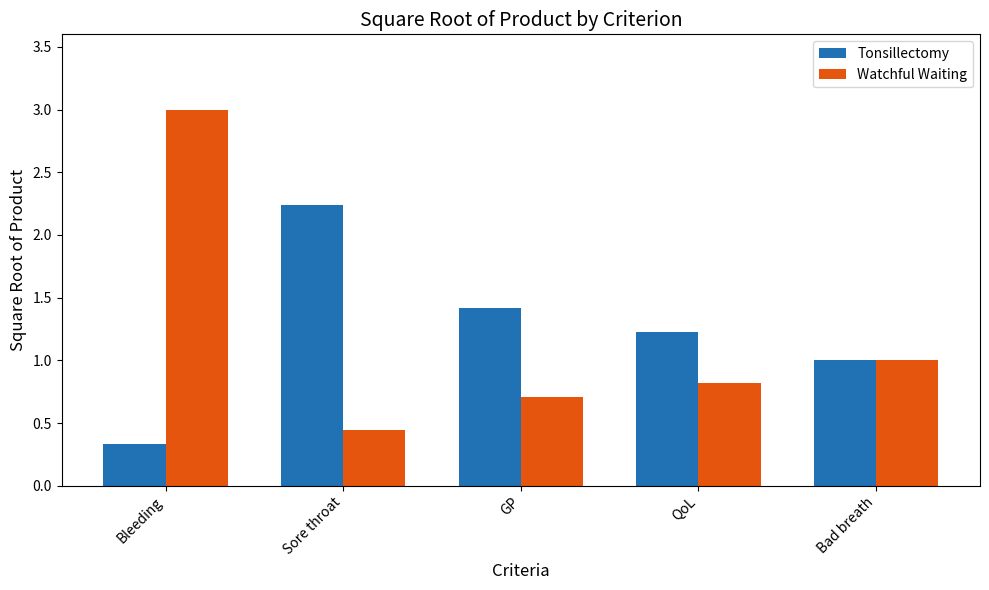

Count the Tonsillectomy values in the range 1 to 2.

3